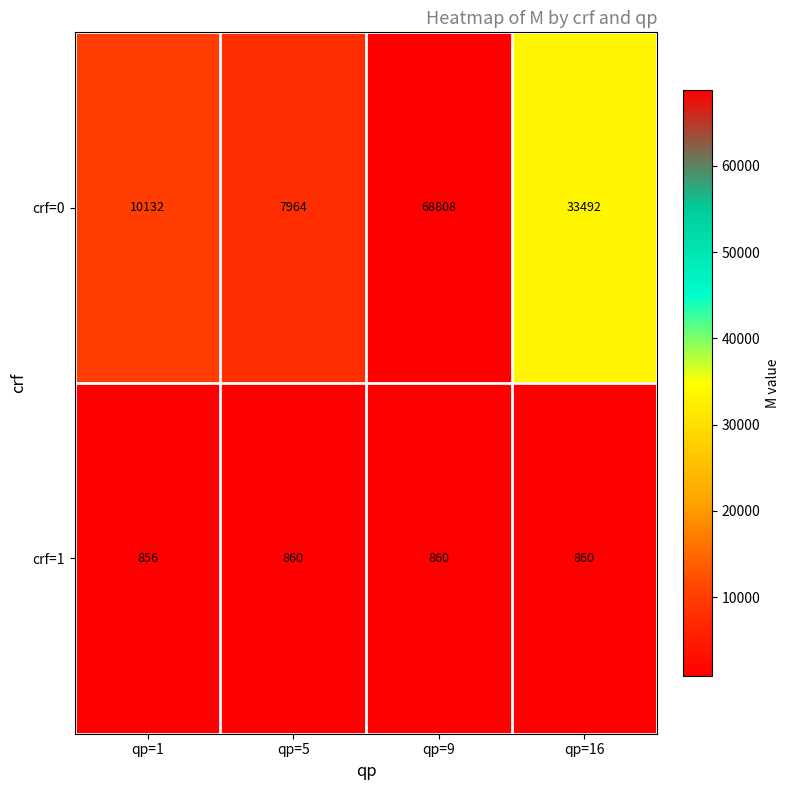

At qp=9, list the series in order from smallest to largest.

crf=1, crf=0